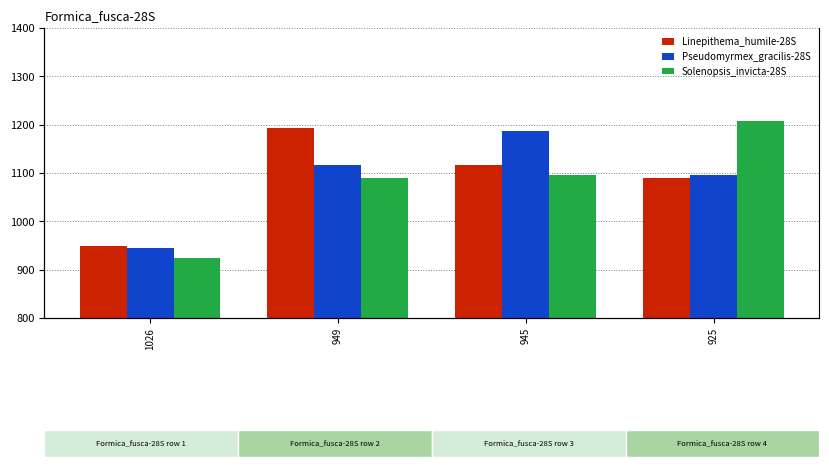

At which label is Pseudomyrmex_gracilis-28S closest to 1065?

925